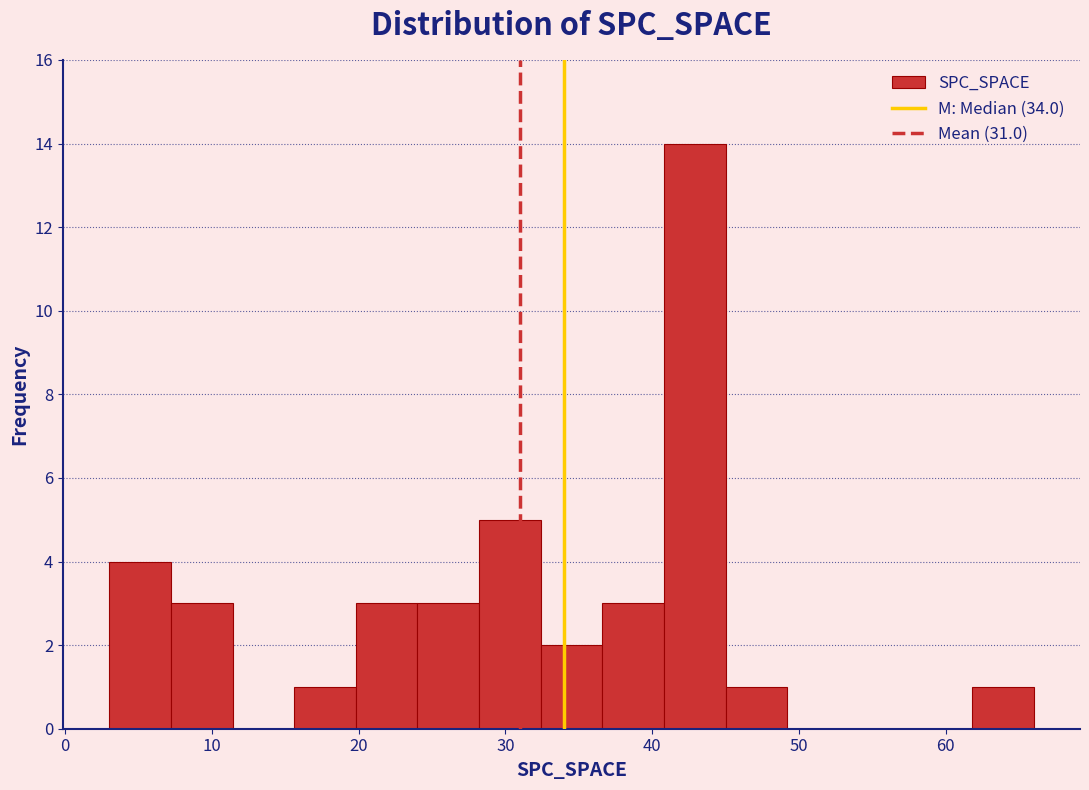

Reading left to right, list every bar in this chart as the range it spans on the x-axis followed by its height. Neither the bar edges nor the heights are printed on the chart, so give them approximately, as read against the axes.

3.0 to 7.2: 4
7.2 to 11.4: 3
11.4 to 15.6: 0
15.6 to 19.8: 1
19.8 to 24.0: 3
24.0 to 28.2: 3
28.2 to 32.4: 5
32.4 to 36.6: 2
36.6 to 40.8: 3
40.8 to 45.0: 14
45.0 to 49.2: 1
49.2 to 53.4: 0
53.4 to 57.6: 0
57.6 to 61.8: 0
61.8 to 66.0: 1